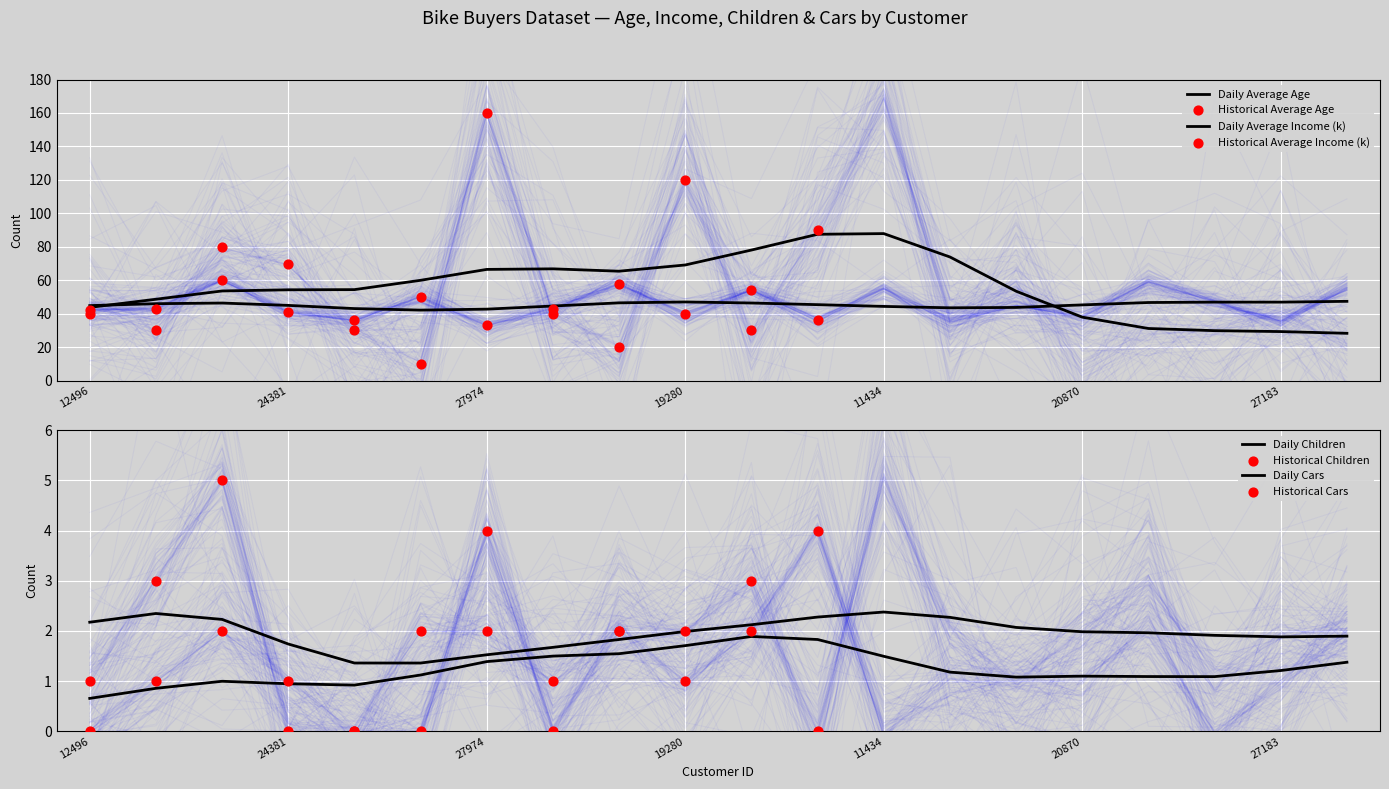

Which series has the widest spread of Y values?

Average Income (k)